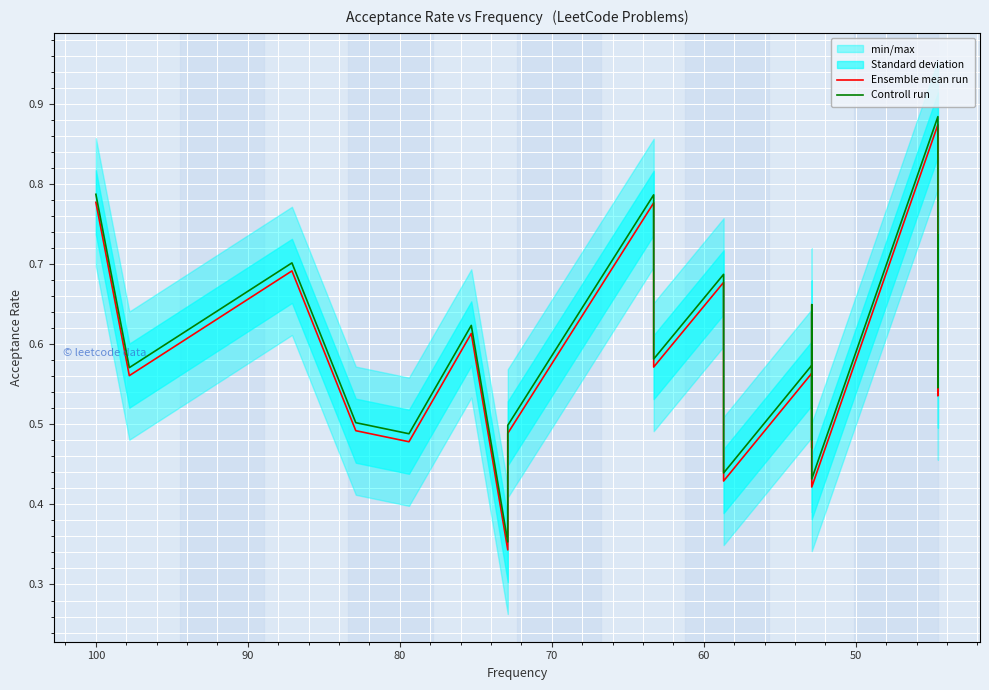

True or false: Controll run and Ensemble mean run intersect in this chart.

False